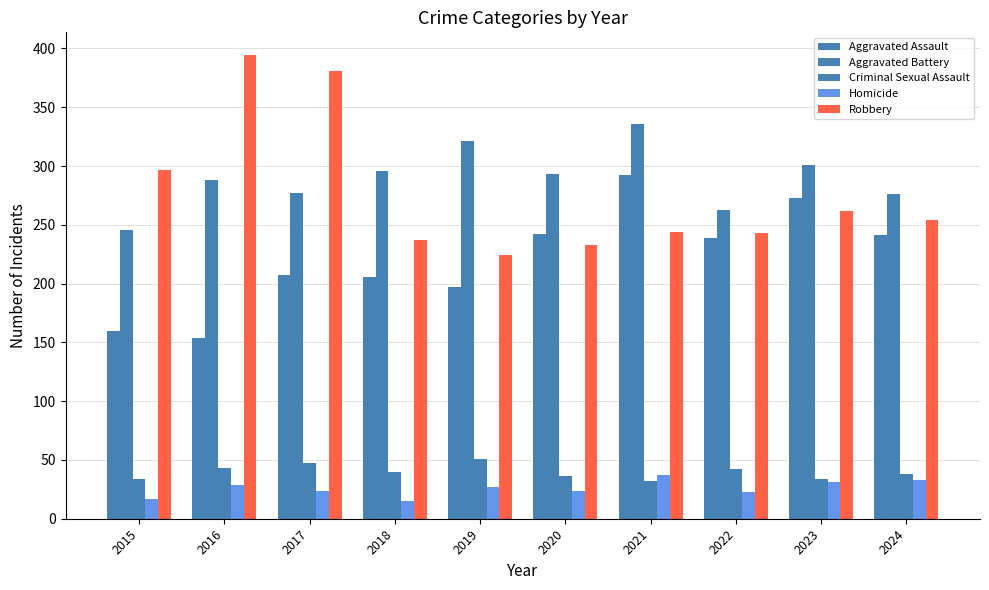

How many series are shown in this chart?

5